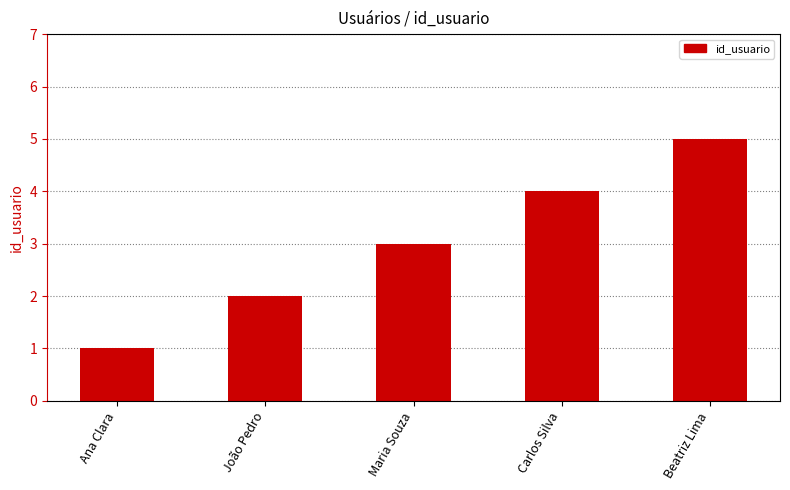

What is the greatest value displayed?

5